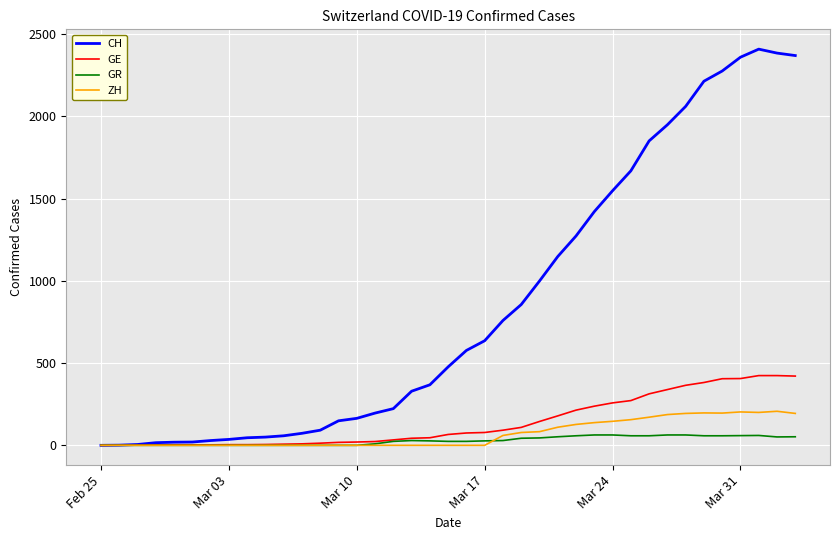

Which series has the largest total across all categories?

CH